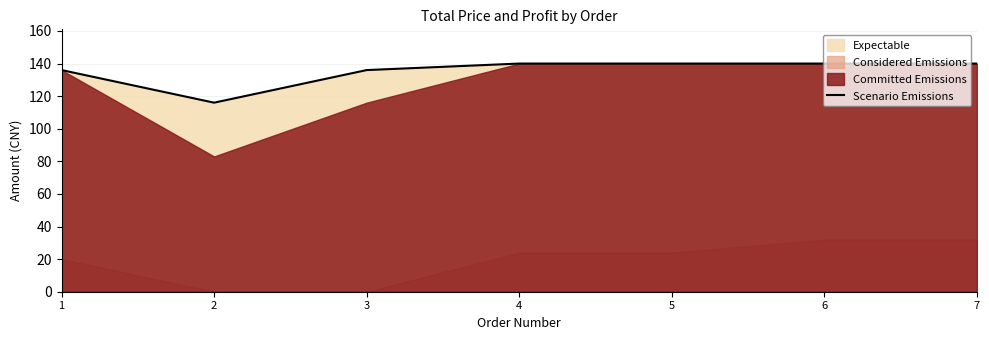

Which label corresponds to the smallest value in the chart?

2